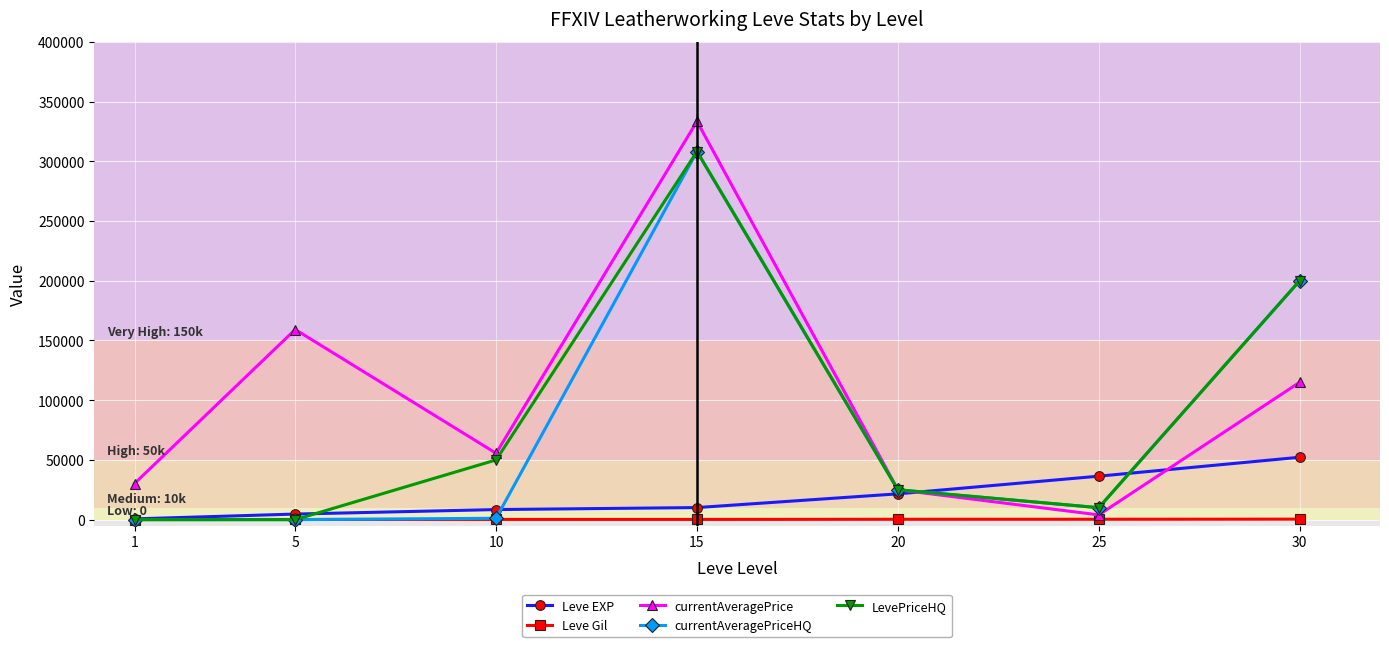

At which category is the sum across all series the highest?

15